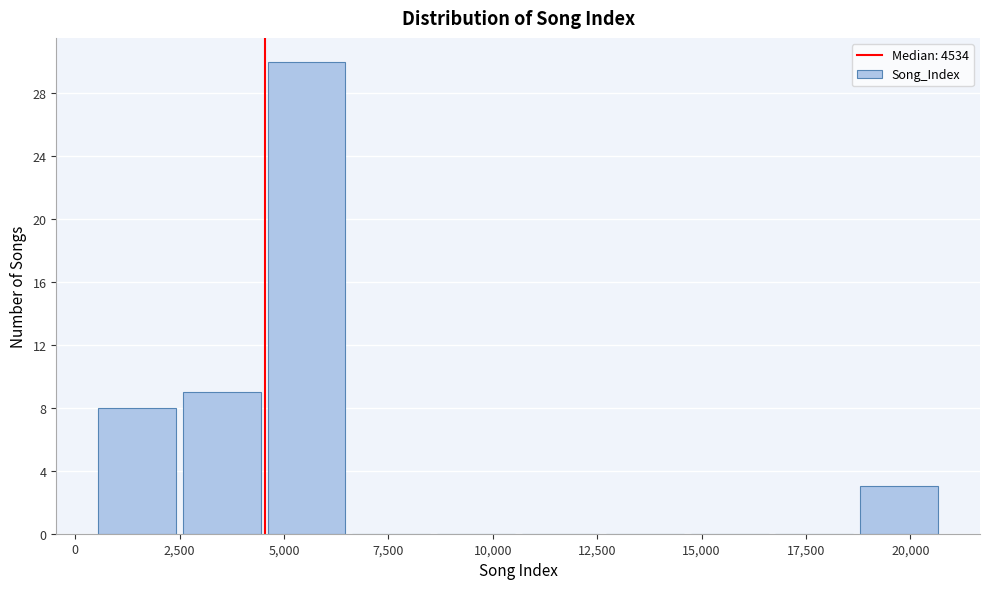

Which range on the x-axis has the tallest bar?

4500 to 6500